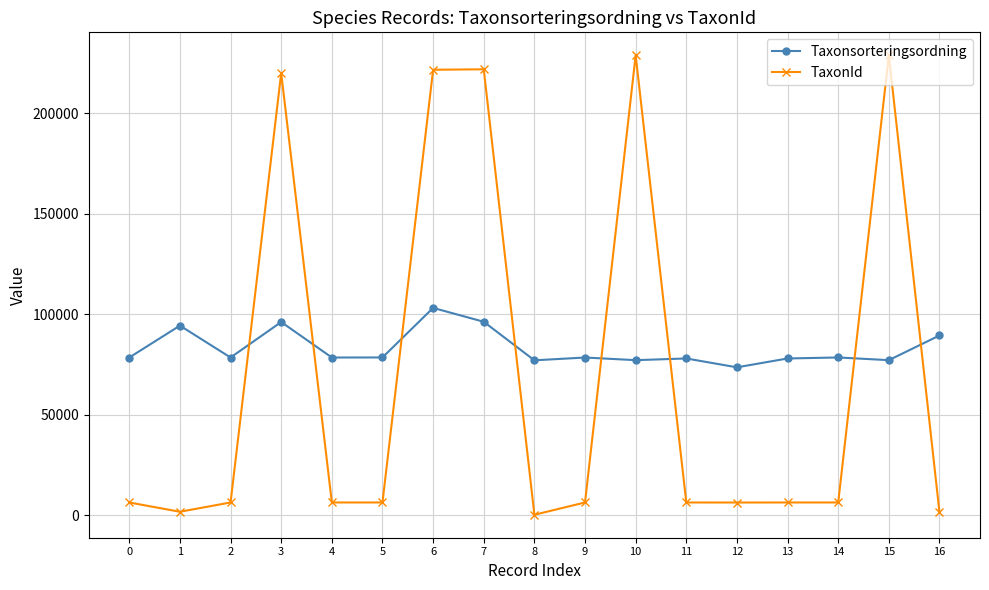

Is it true that TaxonId equals 101530 at 7?

False